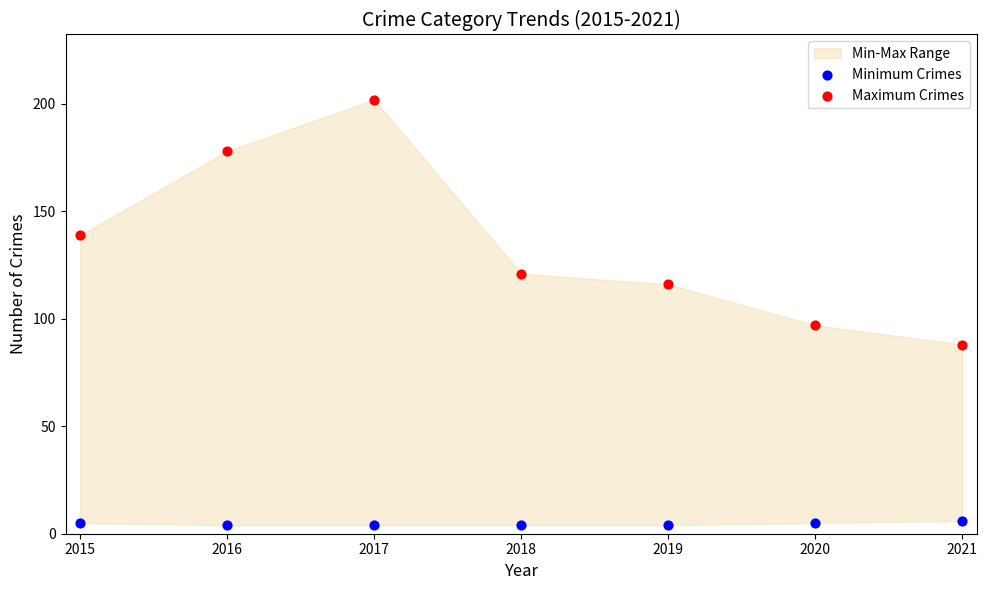

Which series has the widest spread of Y values?

Maximum Crimes